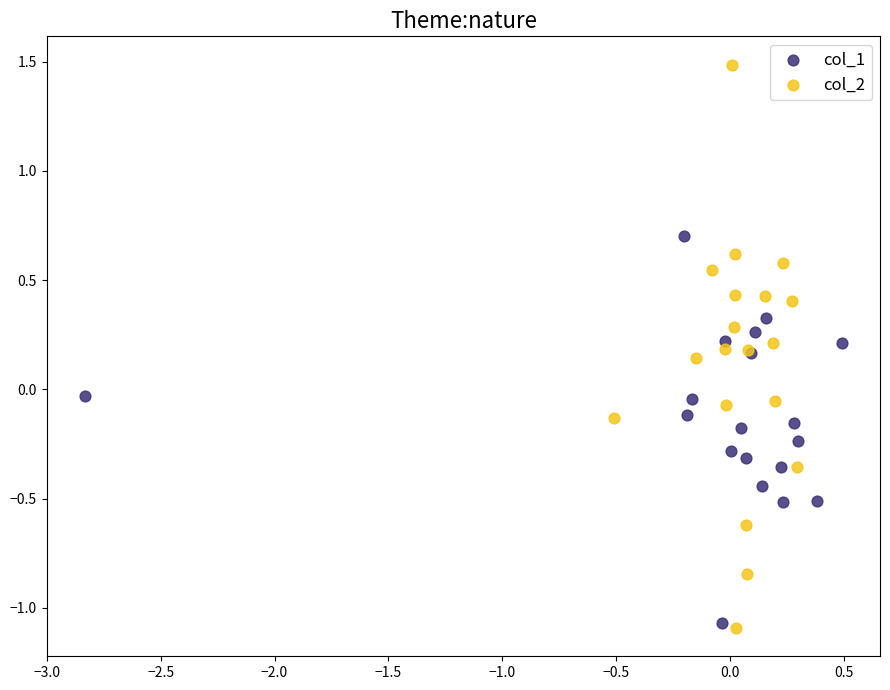

What are all the series names shown in the legend?

col_1, col_2